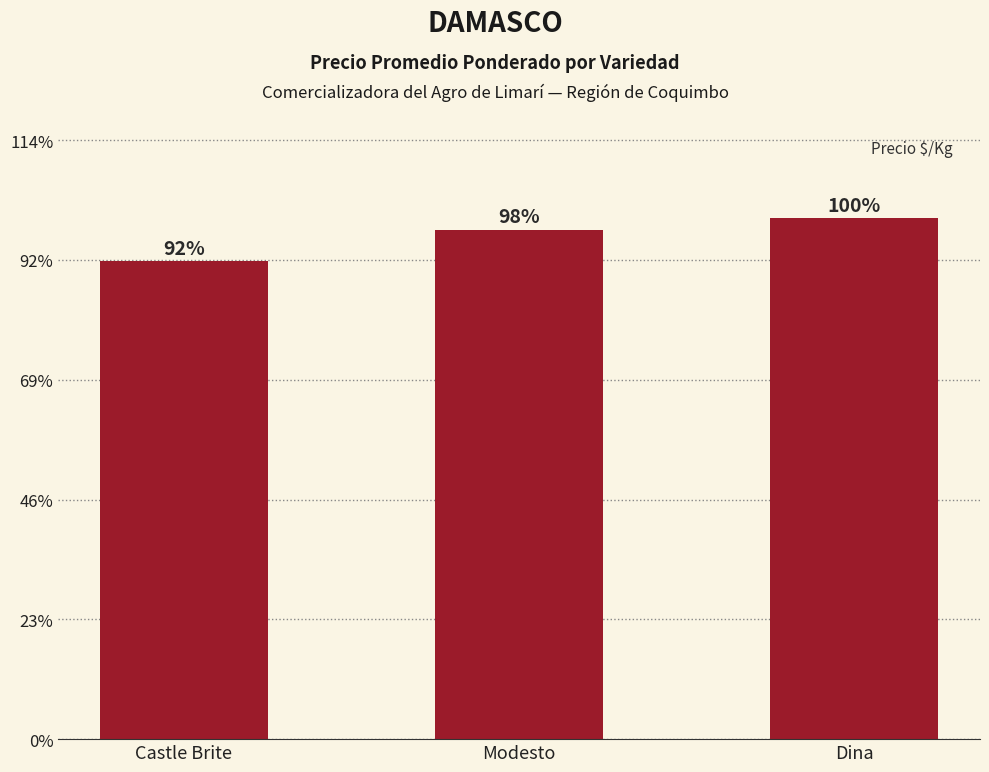

Does the chart contain any negative values?

No